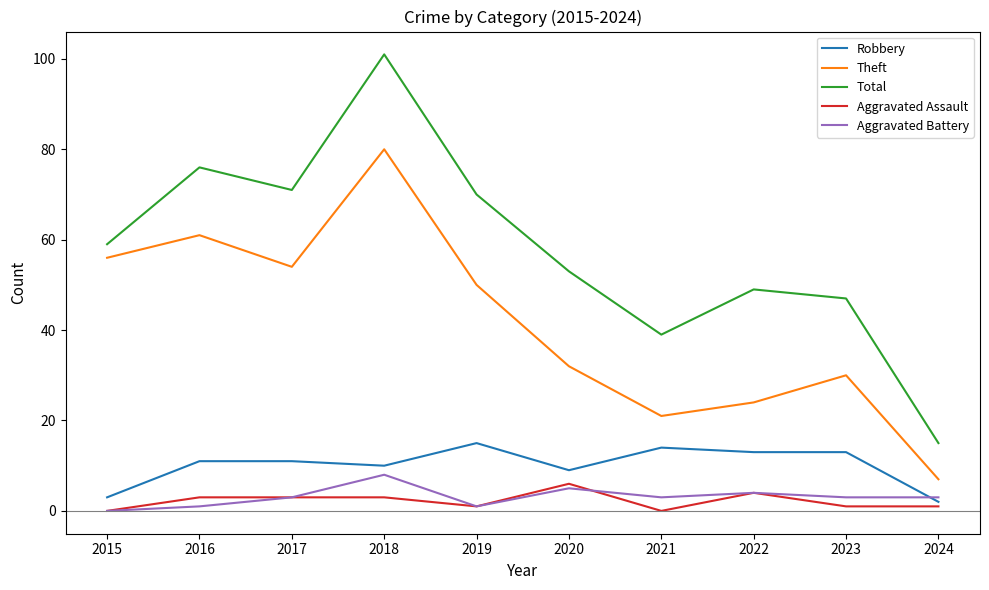

At how many categories does at least one series exceed 77?

1